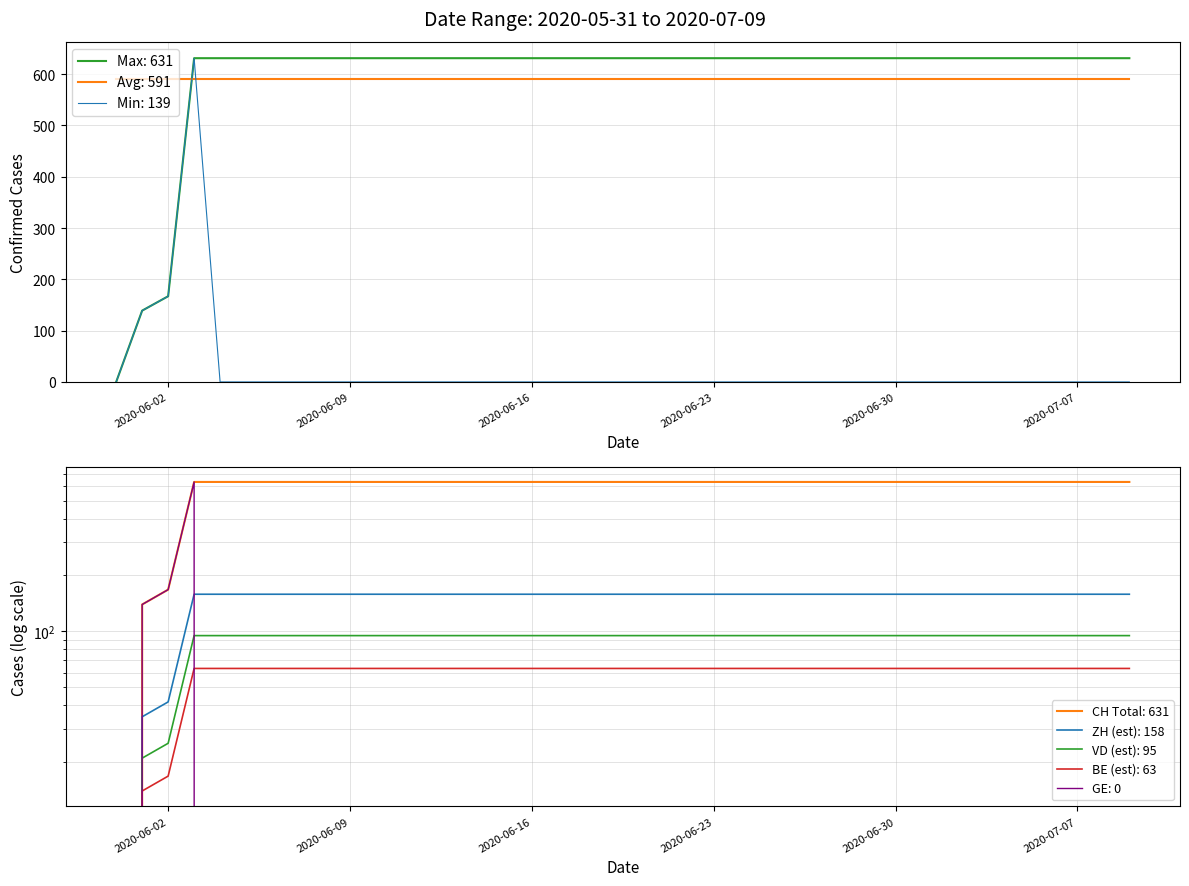

At which category is the sum across all series the highest?

2020-06-03